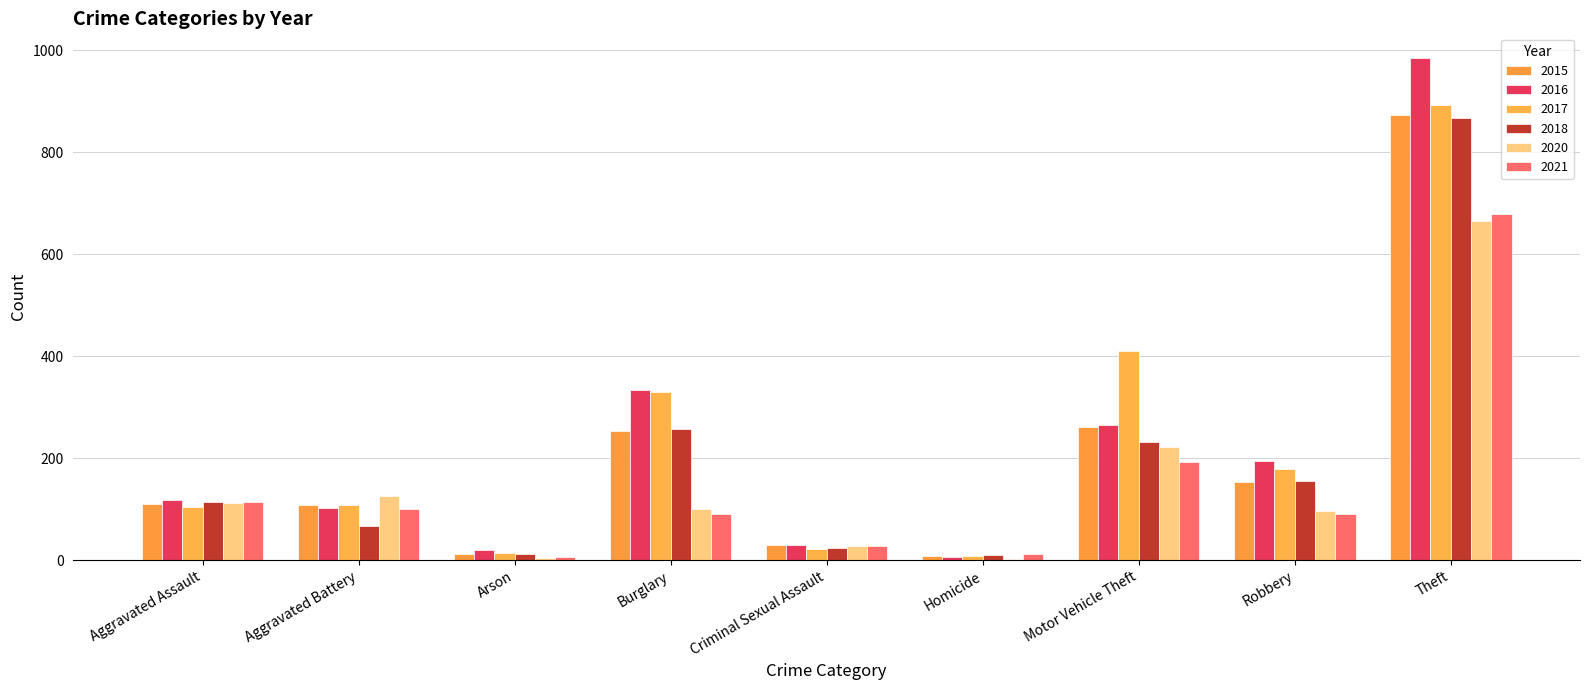

How many distinct data groups are displayed?

6